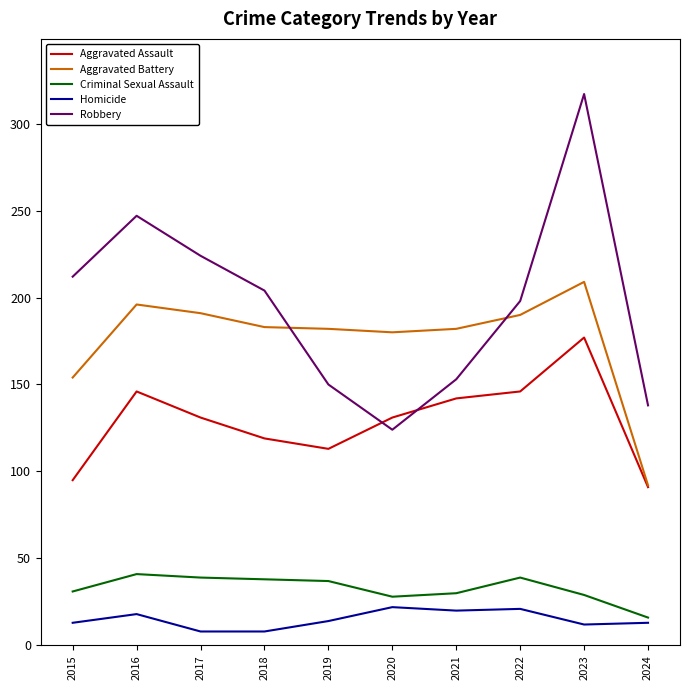

What is the maximum value shown in the chart?

317